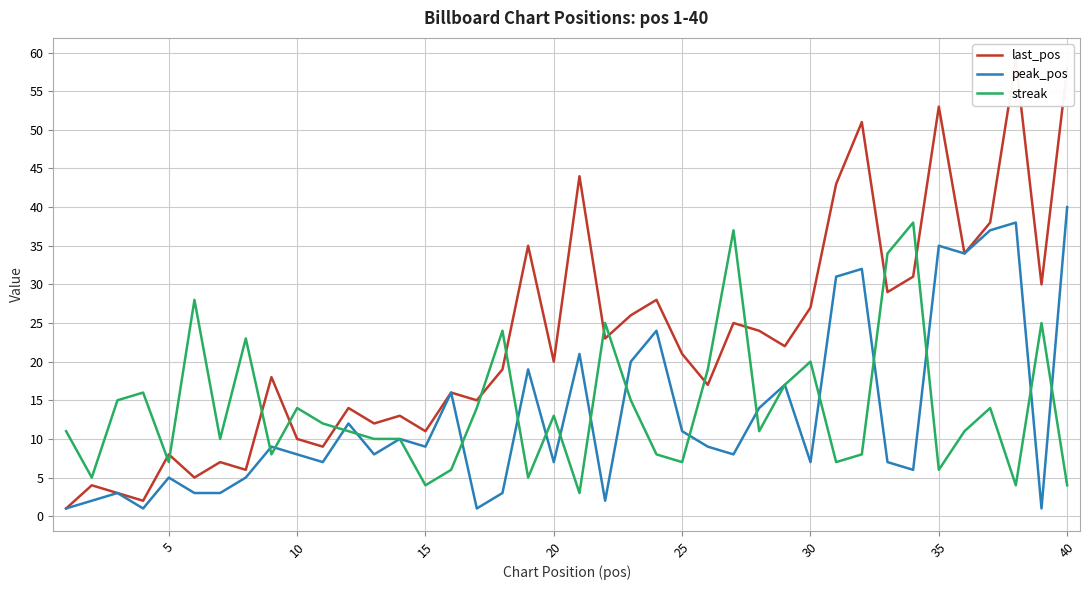

How many interior local peaks does the peak_pos series have?

13